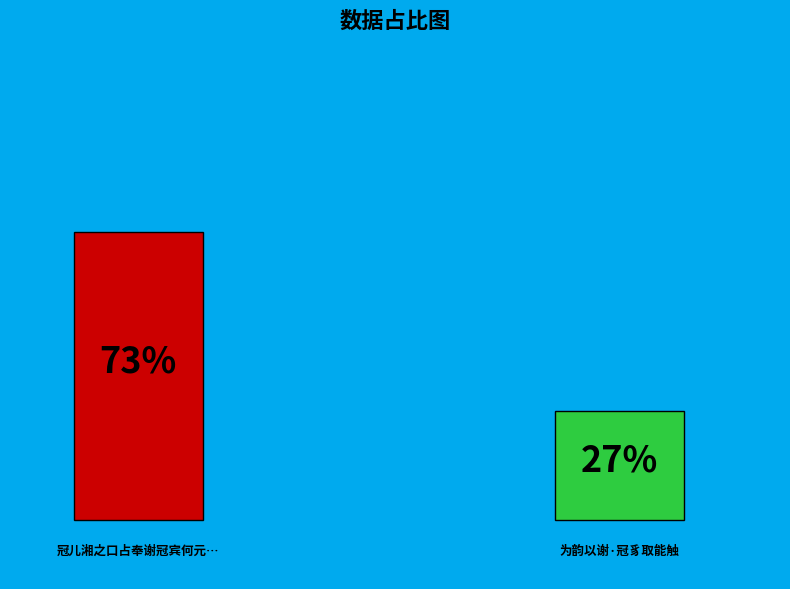

Count the number of slices in the pie.

2